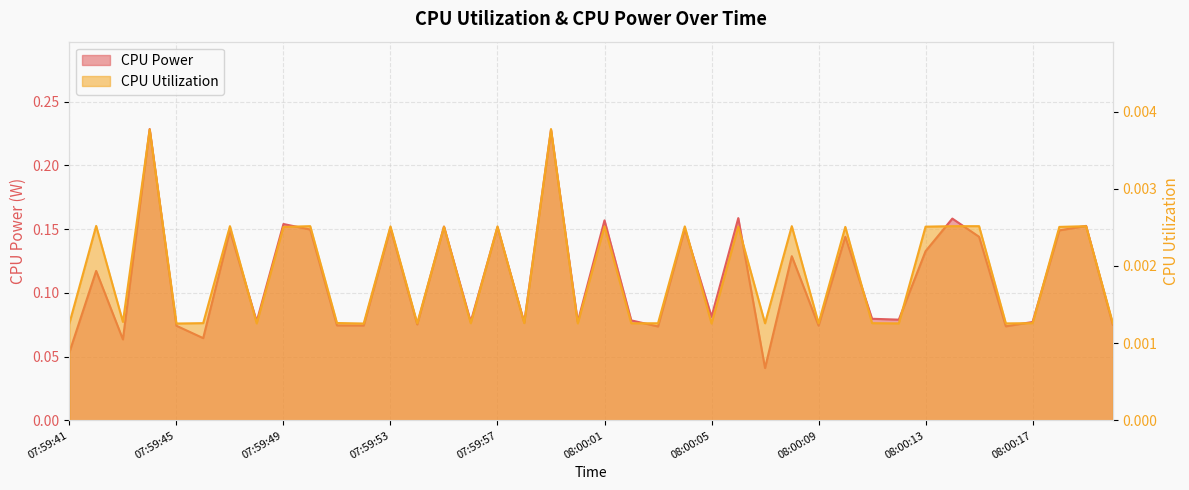

Which series changed the most between 07:59:54 and 08:00:14?

CPU Power